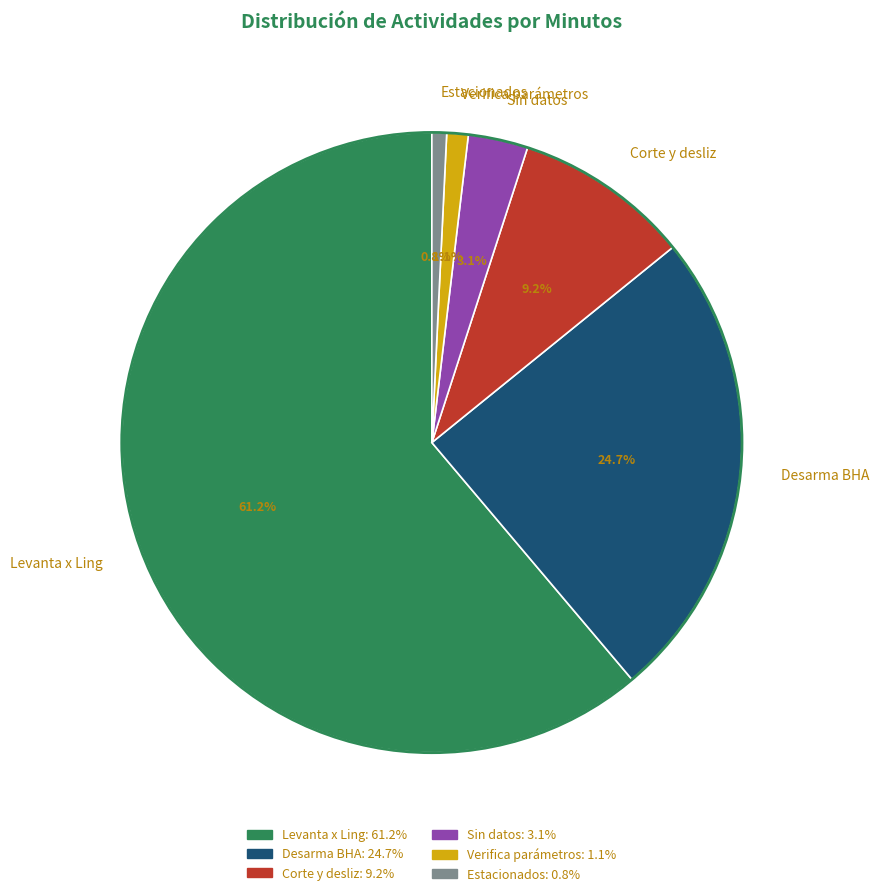

Which category accounts for the majority?

Levanta x Ling